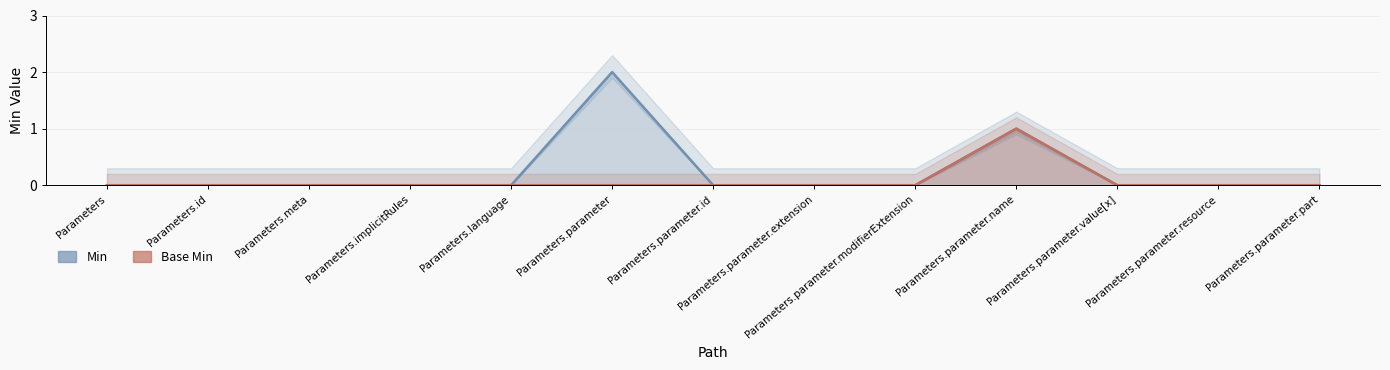

Between Parameters.id and Parameters.parameter.part, which series saw the biggest shift?

Min